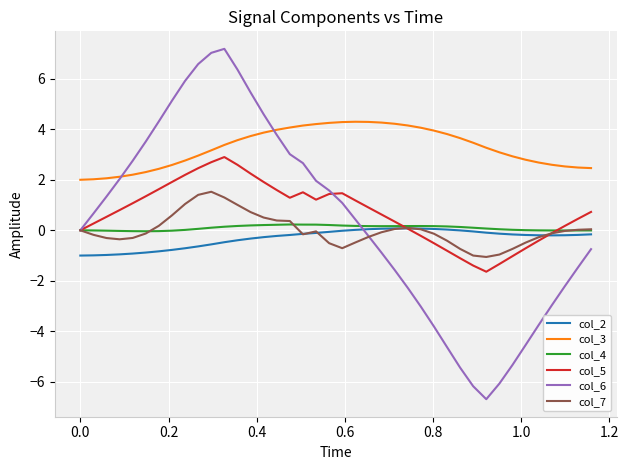

What is the minimum value shown in the chart?

-6.7